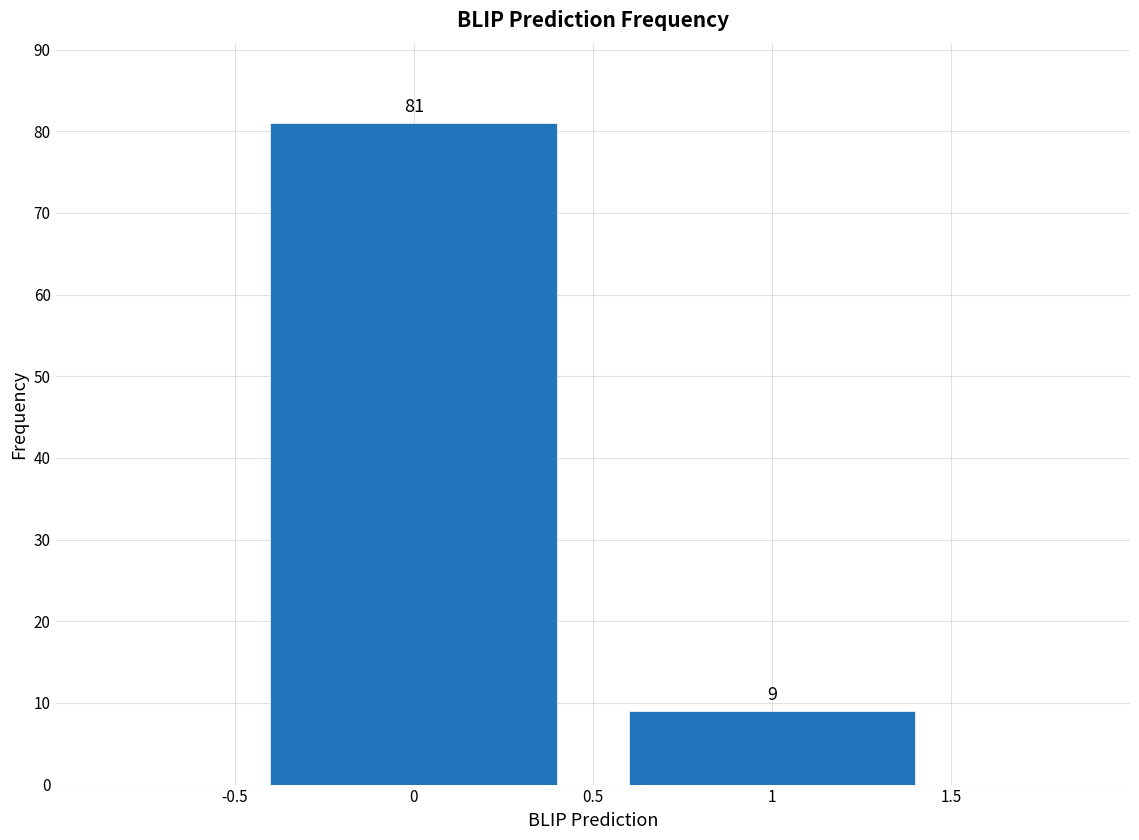

Reading right to left, transcribe all the data shown in this chart.

9	81